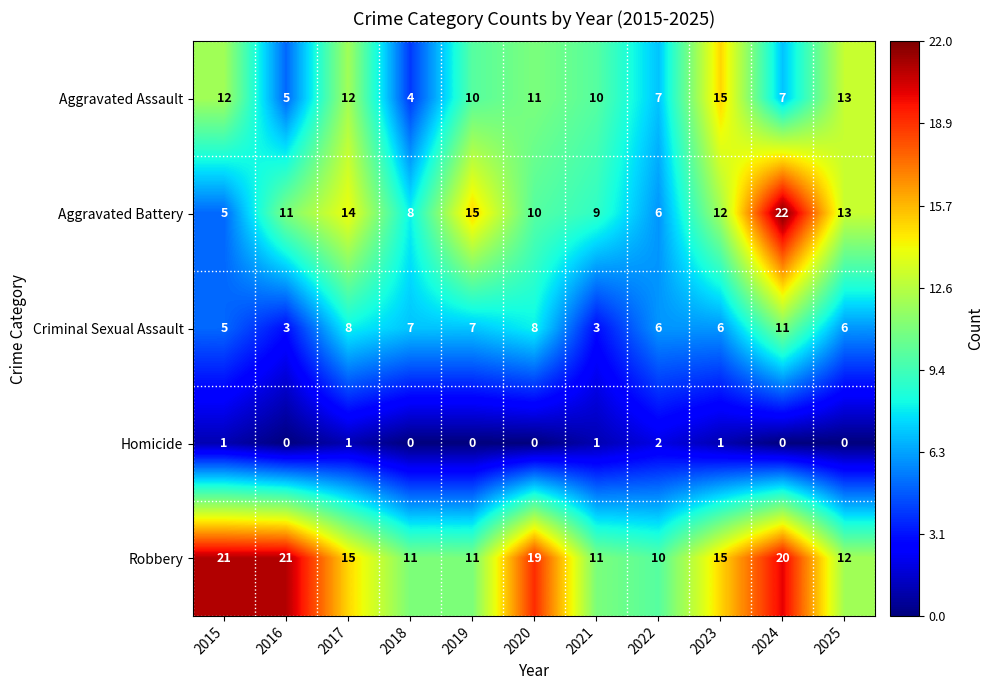

The Robbery series shows 10 at 2022. True or false?

True